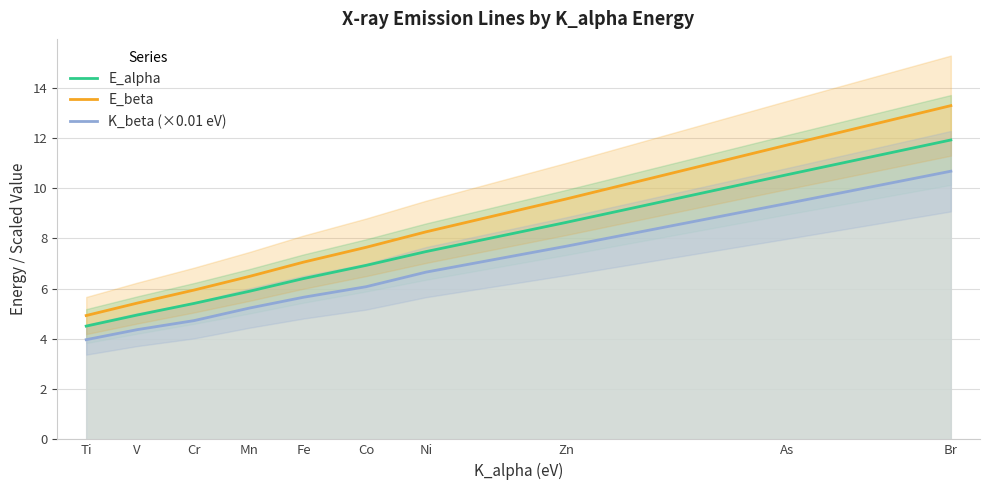

At which category is the sum across all series the highest?

Br